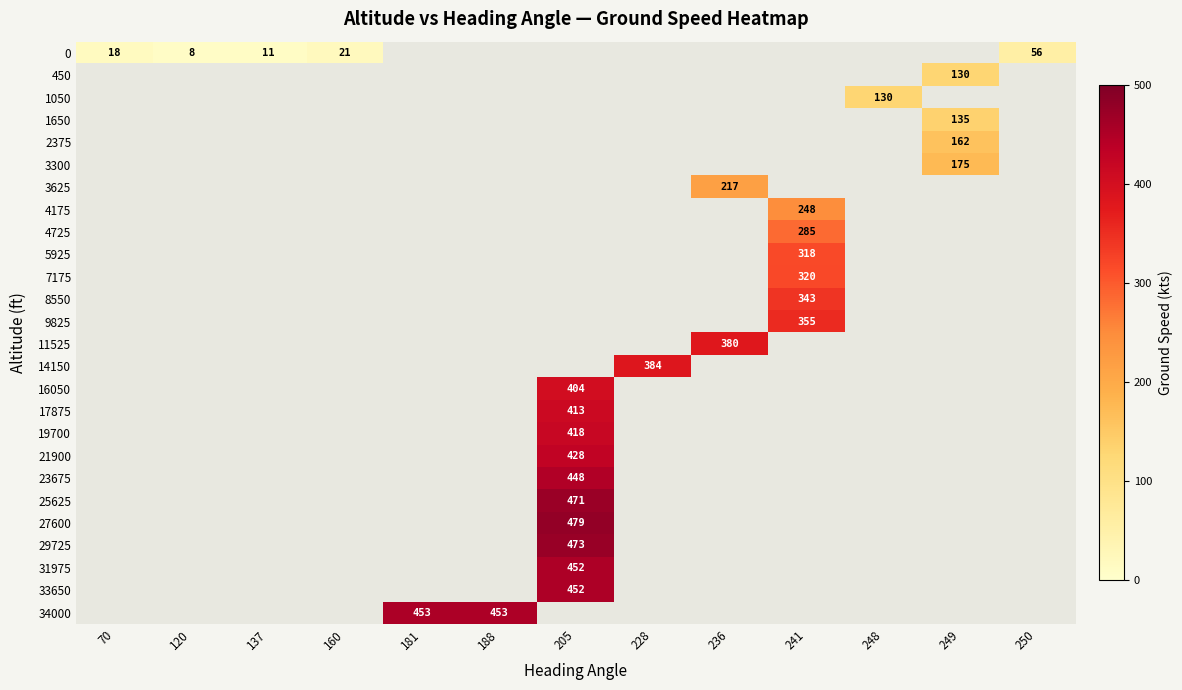

At how many categories does at least one series exceed 460?

1